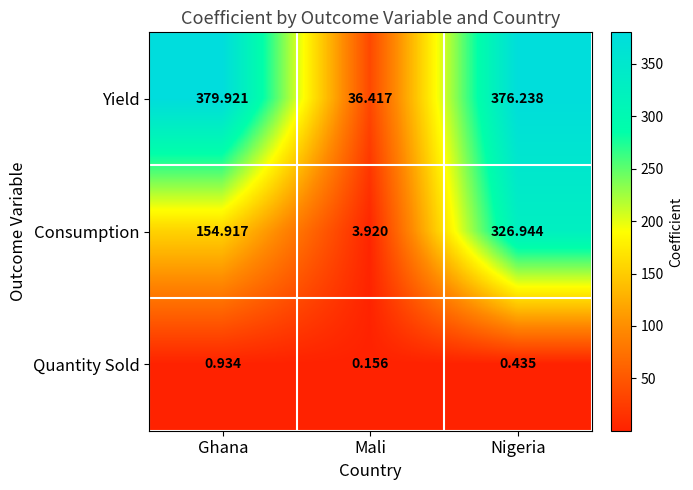

Which category has the lowest value in the Quantity Sold series?

Mali